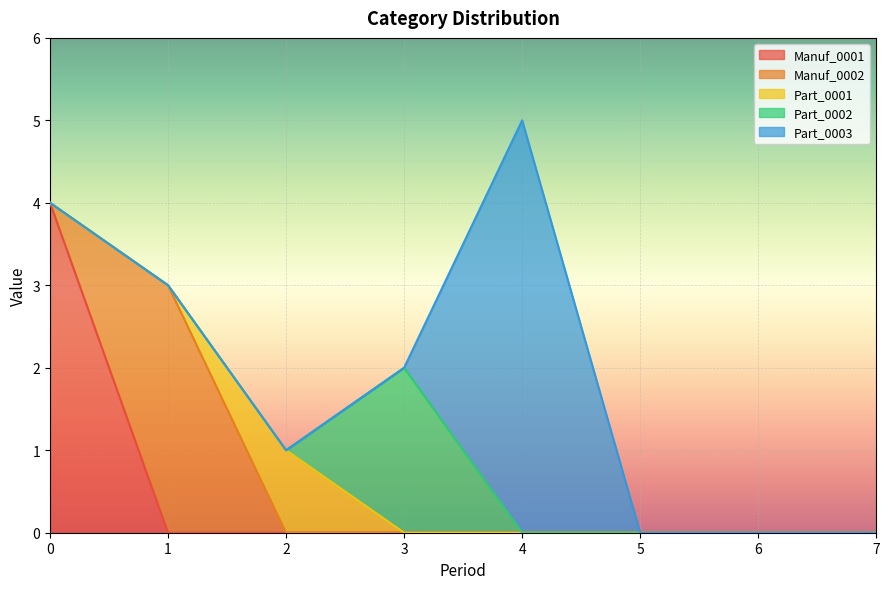

How many lines are shown in the chart?

5